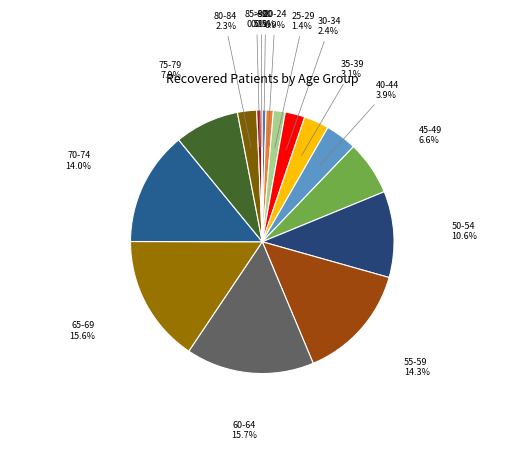

Is it true that 70-74 is 14% of the pie?

True